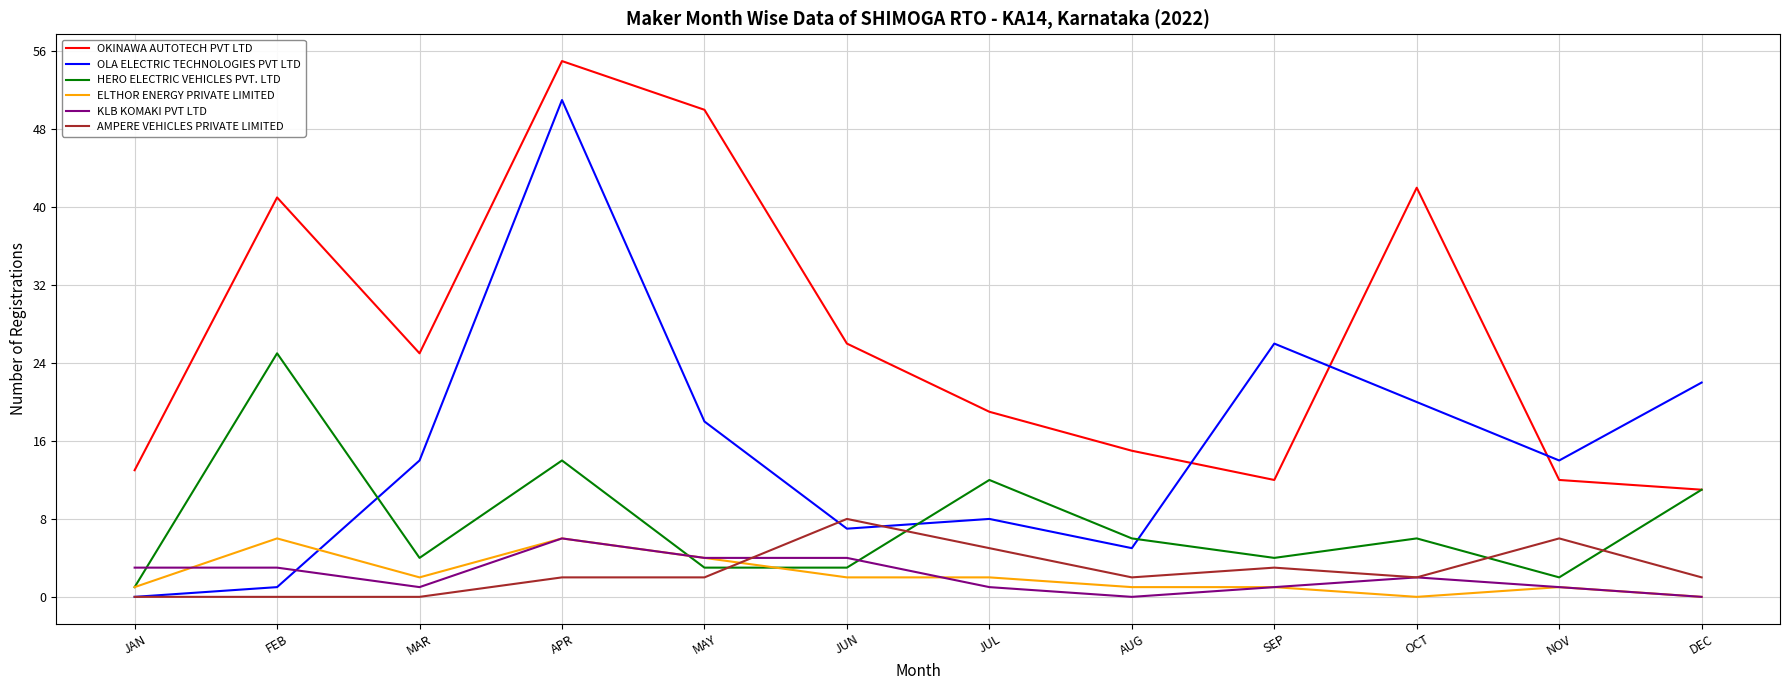

Where do KLB KOMAKI PVT LTD and OLA ELECTRIC TECHNOLOGIES PVT LTD first cross each other?

FEB and MAR